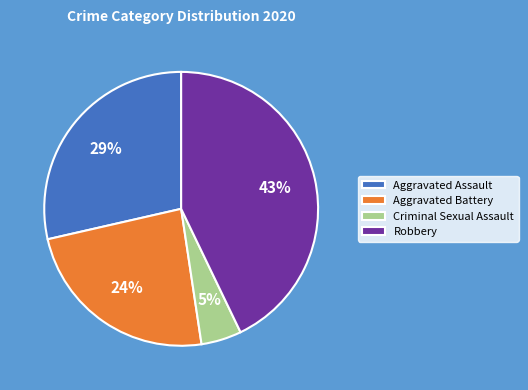

How many segments does this pie chart have?

4